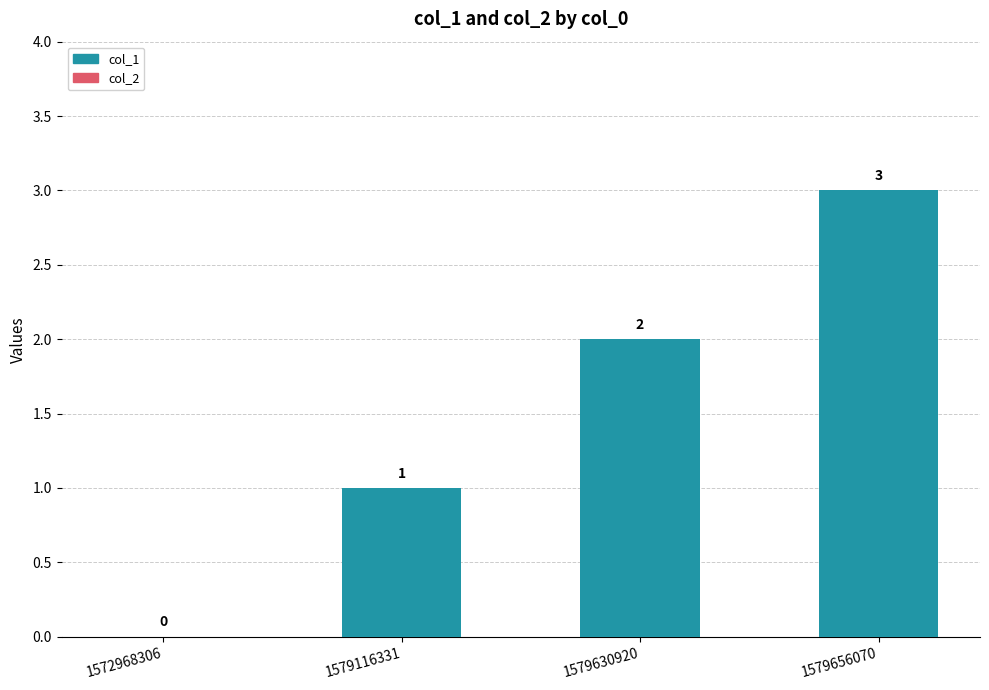

The value at 1572968306 is 0. True or false?

True